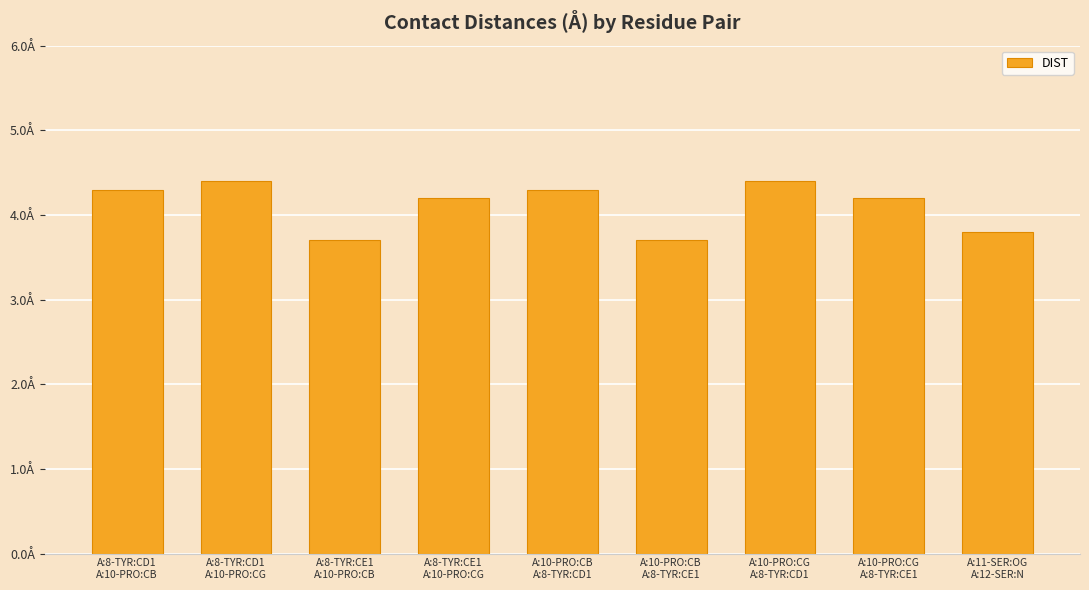

Are the bars horizontal?

No